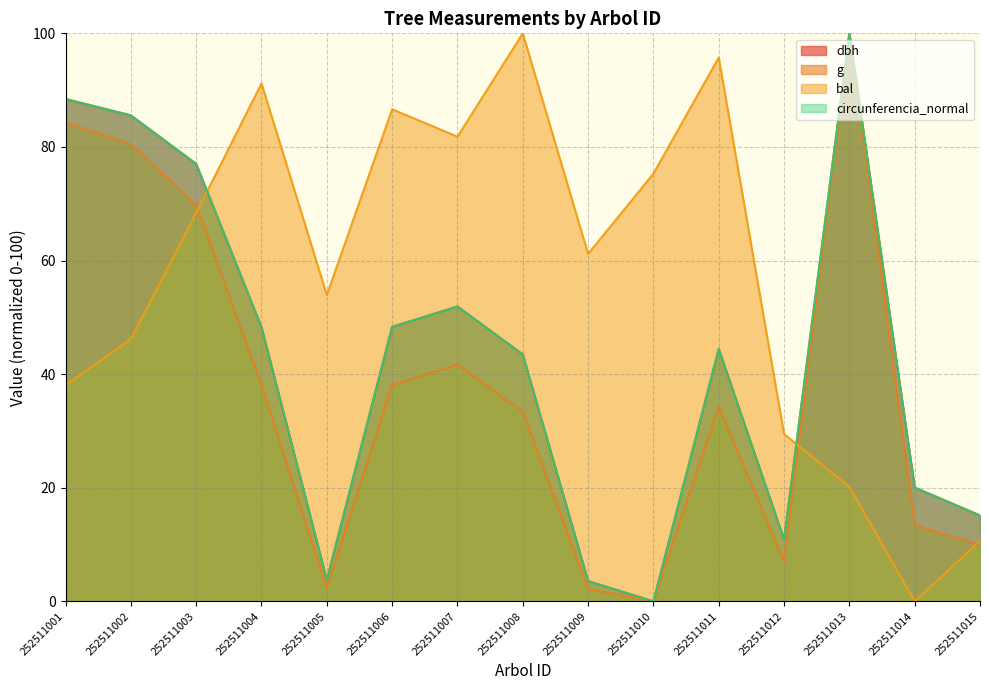

Between 252511009 and 252511011, which series saw the biggest shift?

dbh